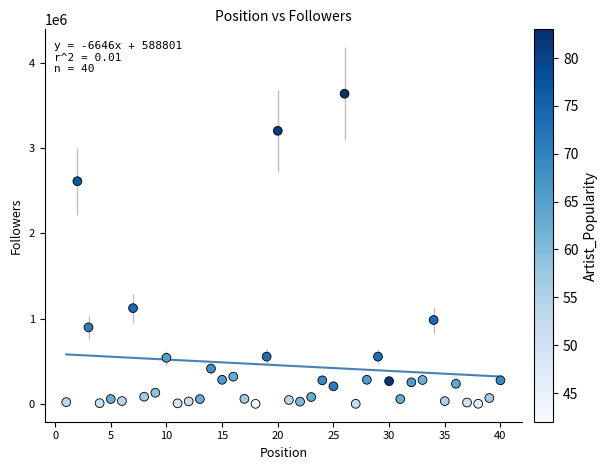

What is the range of X values (max minus min)?

39